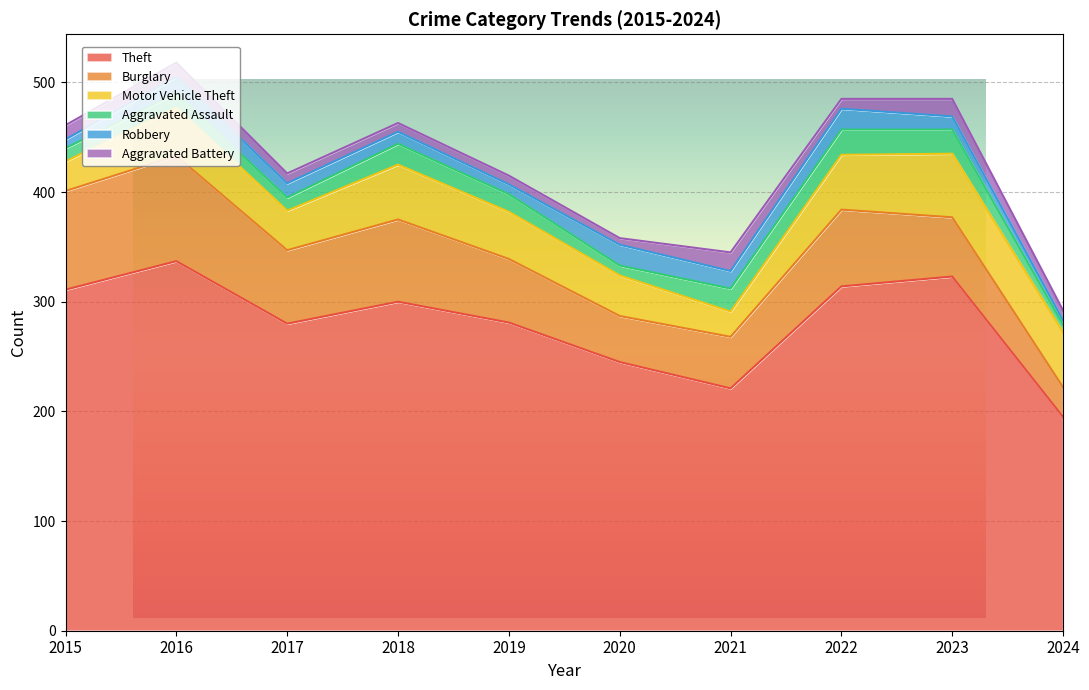

How many data points in Burglary are above 67?

4